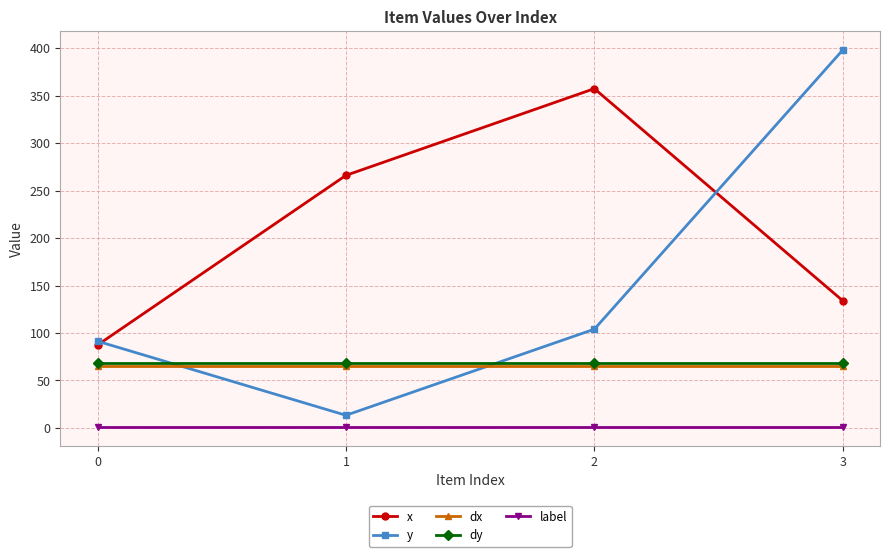

Between 1 and 2, which series saw the biggest shift?

x